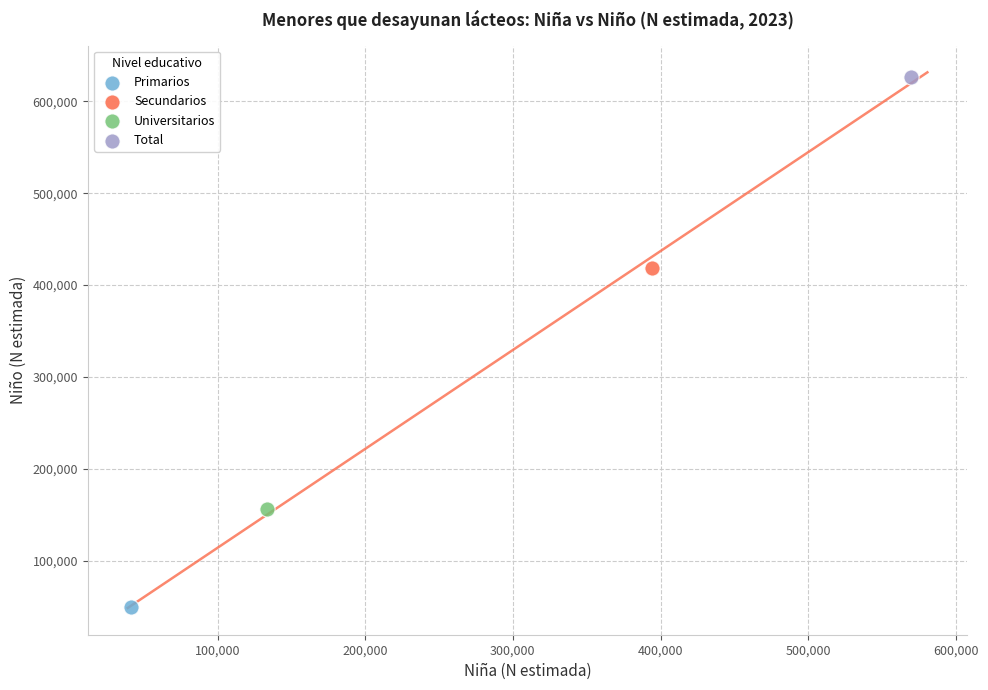

What are all the series names shown in the legend?

Primarios, Secundarios, Universitarios, Total